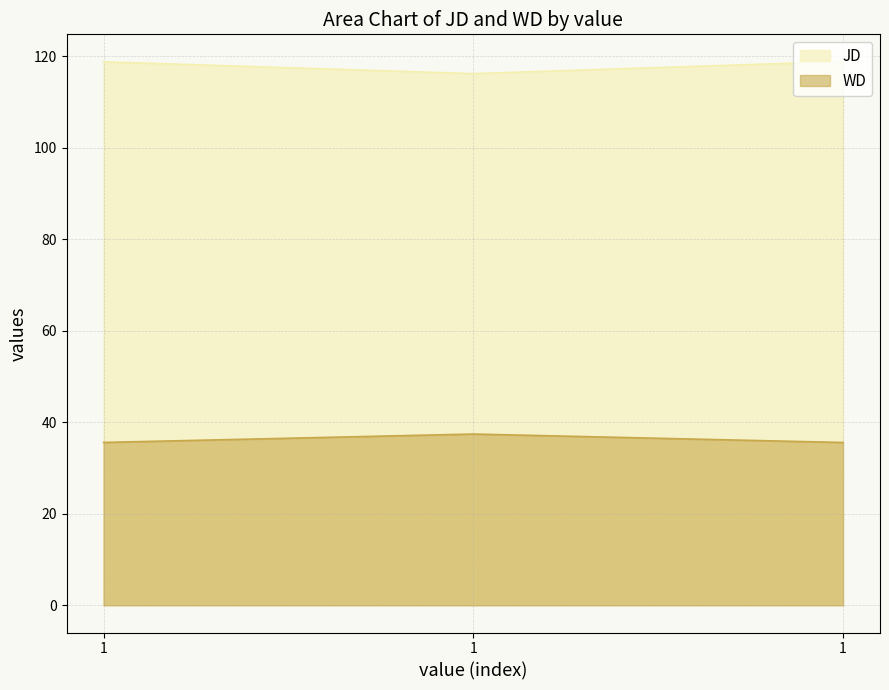

Rank the series by their average value, from lowest to highest.

WD, JD